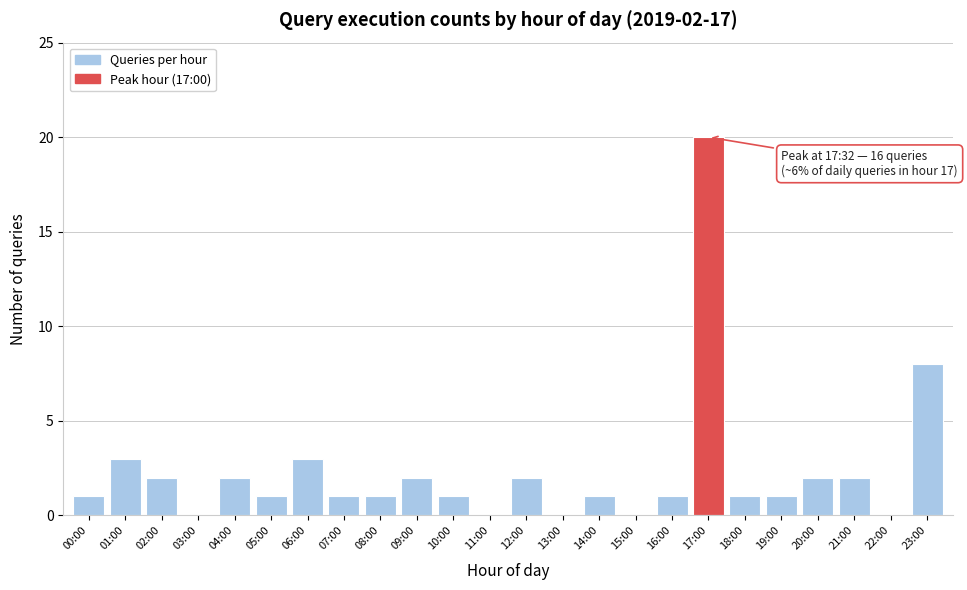

Reading left to right, extract all data points from this chart.

00:00=1	01:00=3	02:00=2	03:00=0	04:00=2	05:00=1	06:00=3	07:00=1	08:00=1	09:00=2	10:00=1	11:00=0	12:00=2	13:00=0	14:00=1	15:00=0	16:00=1	17:00=20	18:00=1	19:00=1	20:00=2	21:00=2	22:00=0	23:00=8